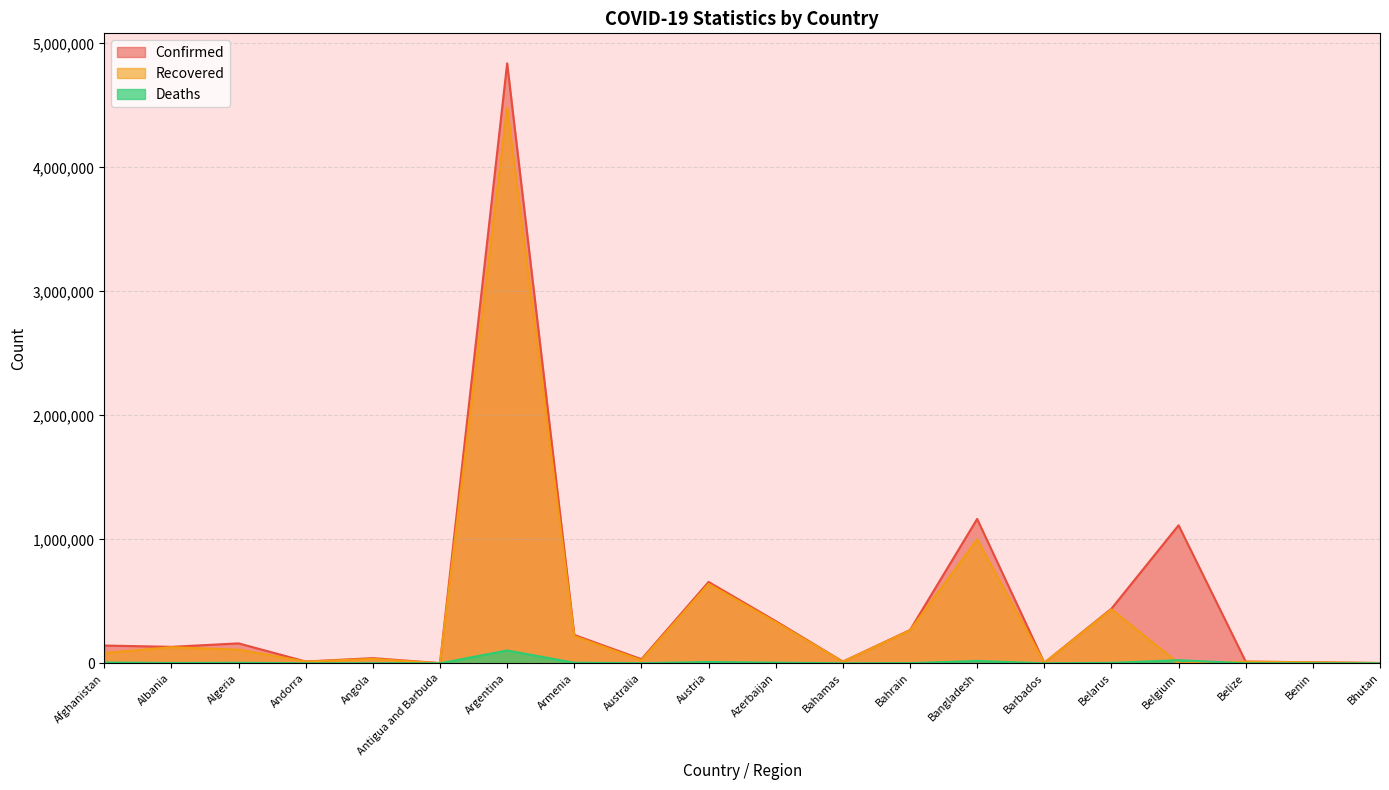

Count the number of data series in this chart.

3